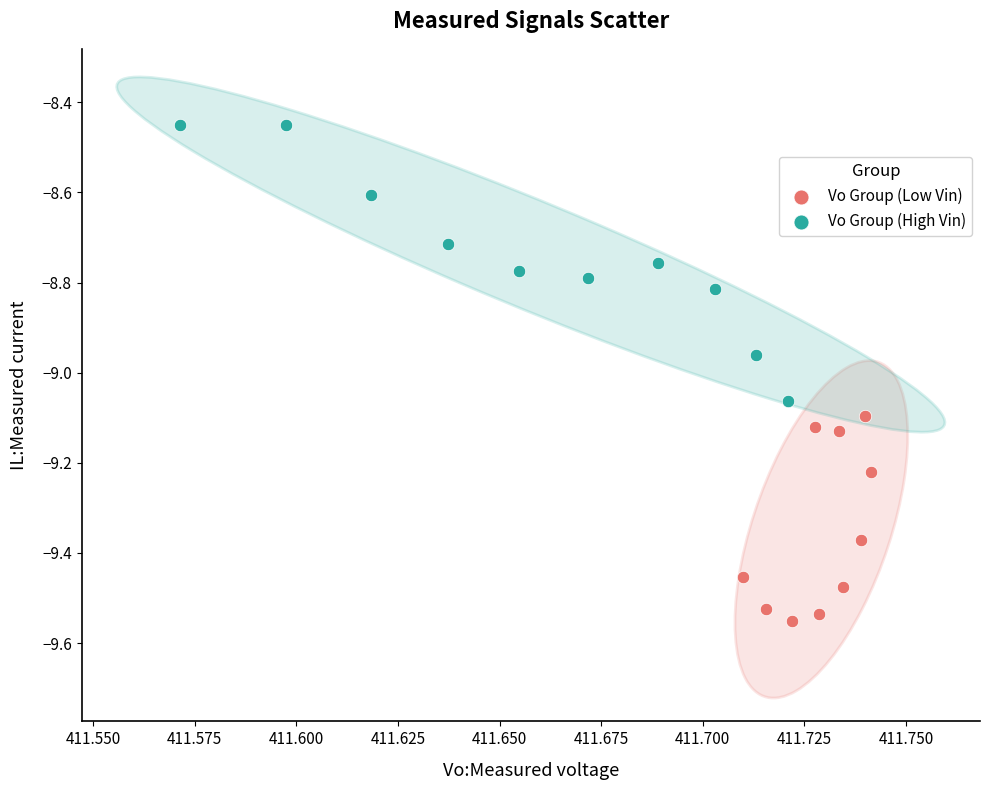

Which series reaches the minimum Y coordinate?

Vo Group (Low Vin)